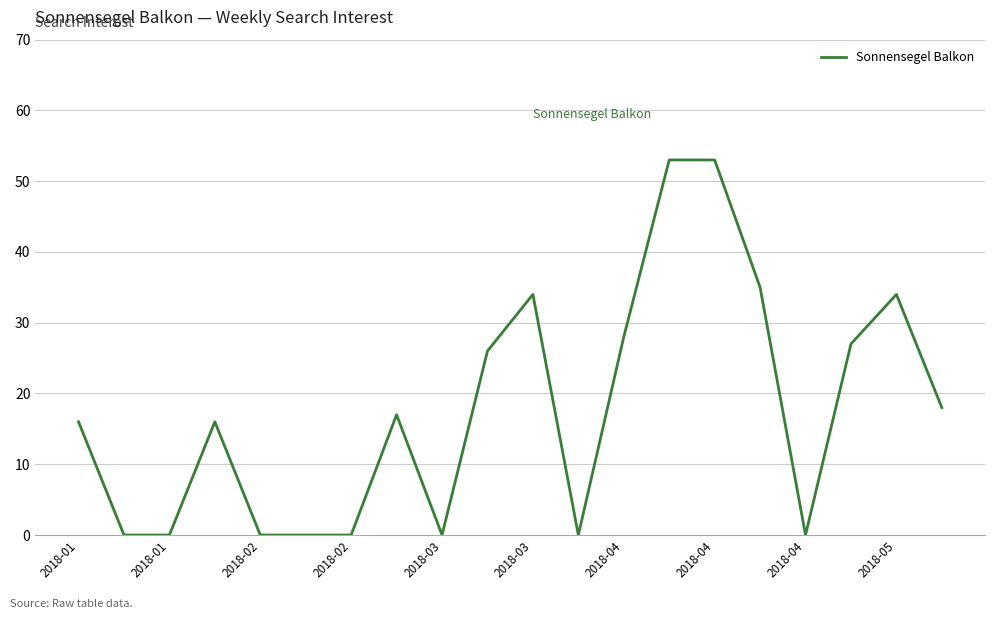

Is this an area chart (filled region under the line)?

No